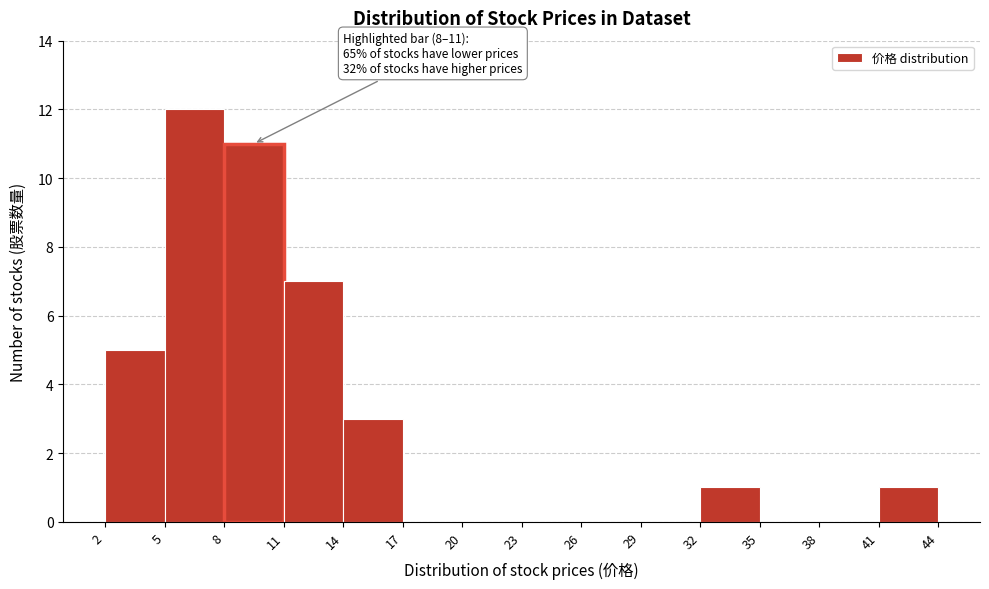

Which range on the x-axis has the tallest bar?

5 to 8